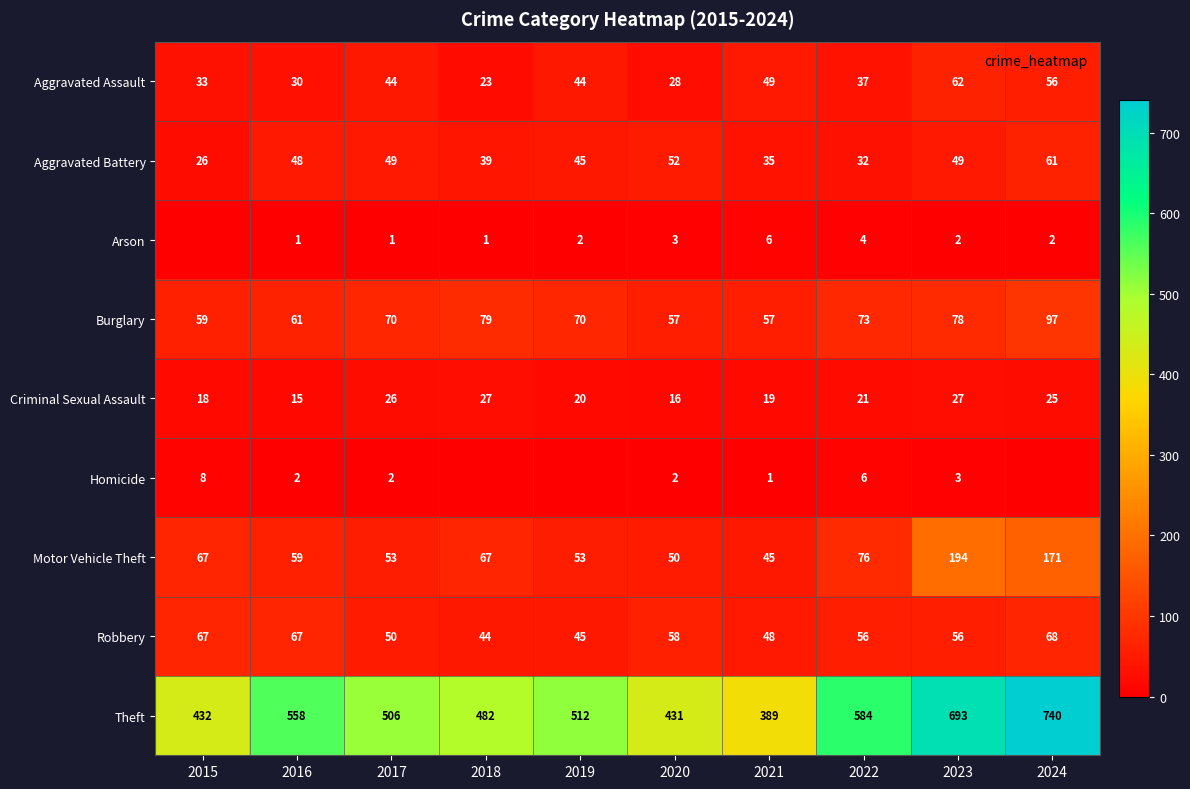

What is the average value of the Burglary series?

70